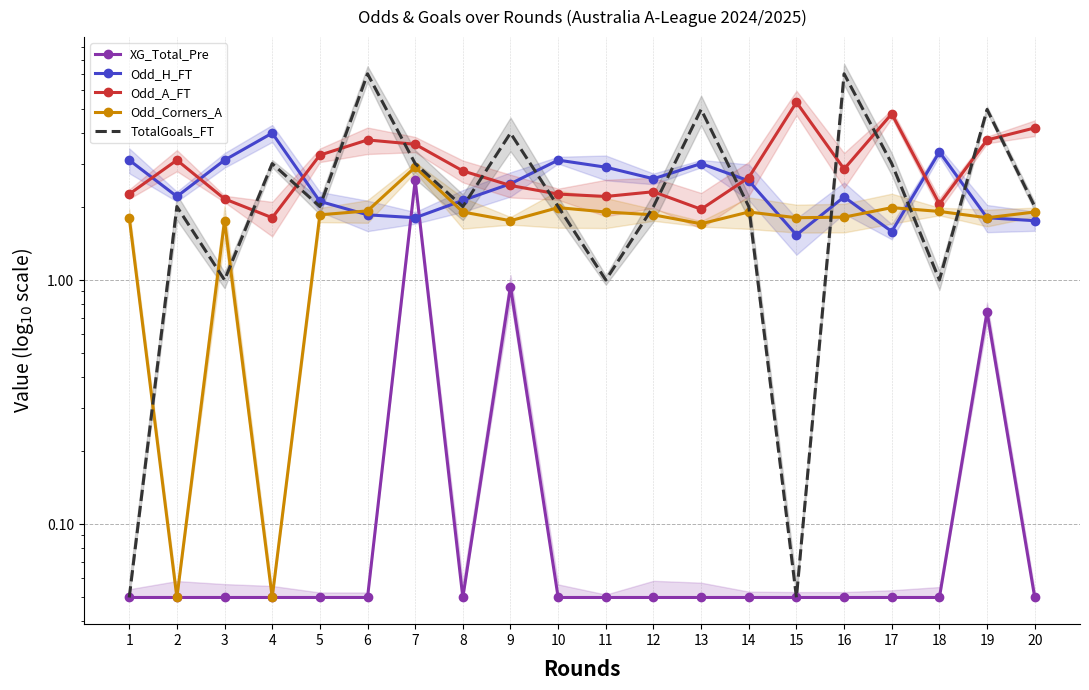

True or false: XG_Total_Pre and Odd_Corners_A cross at least once.

False